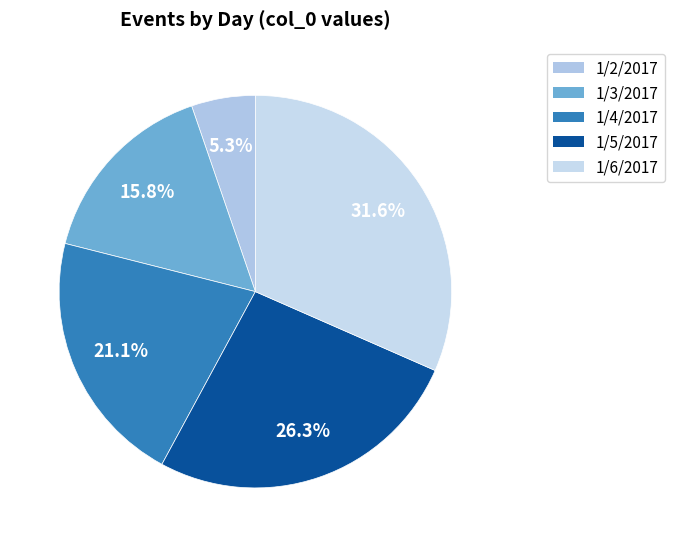

What portion of the pie excludes 1/5/2017?

73.7%